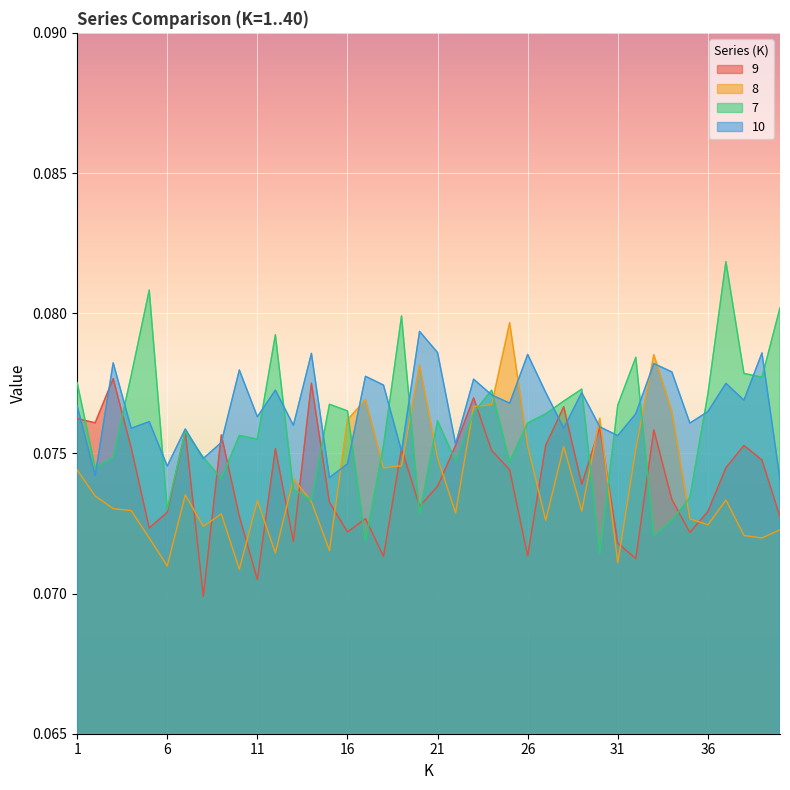

What value does the 8 series have at 3?

0.1